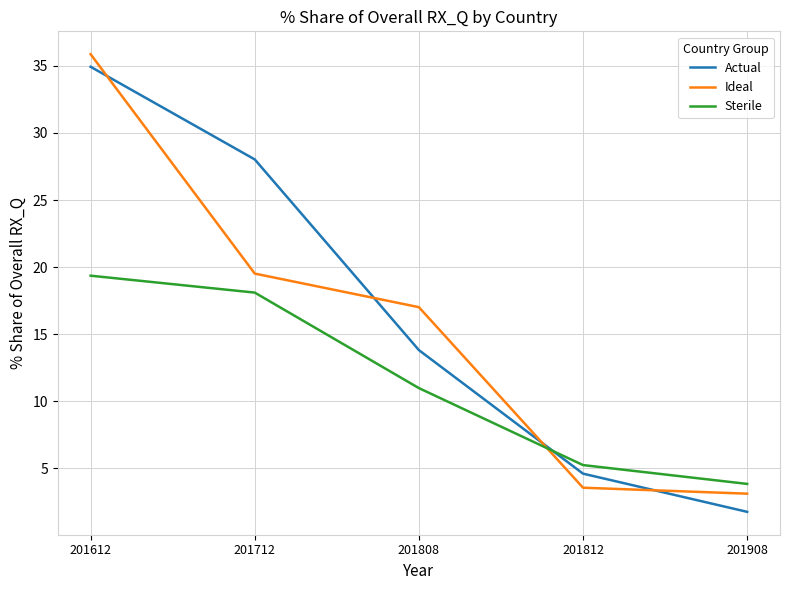

Which series has the largest total across all categories?

Actual